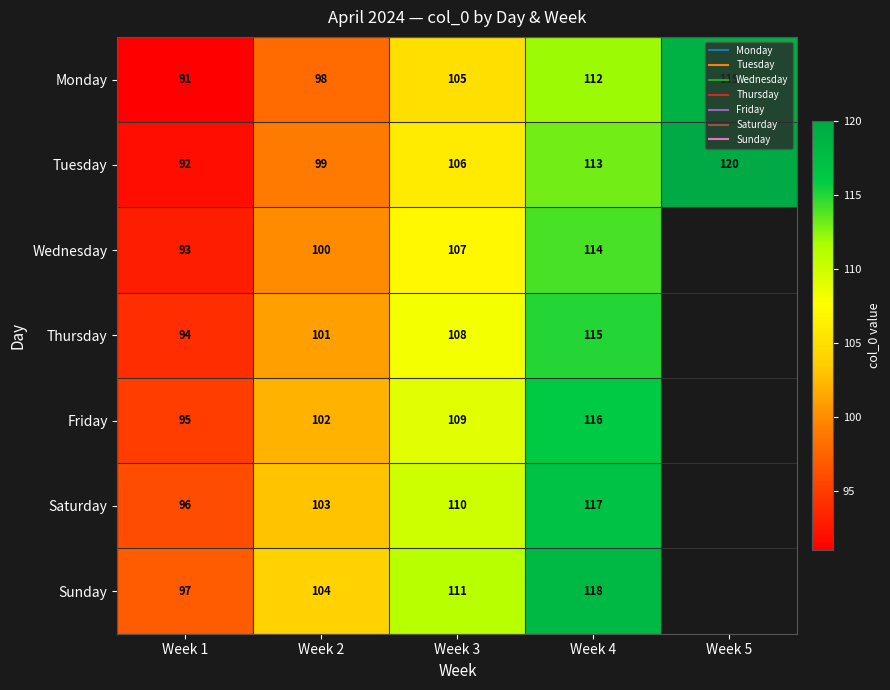

List the series in order of their overall mean, lowest first.

Monday, Tuesday, Wednesday, Thursday, Friday, Saturday, Sunday